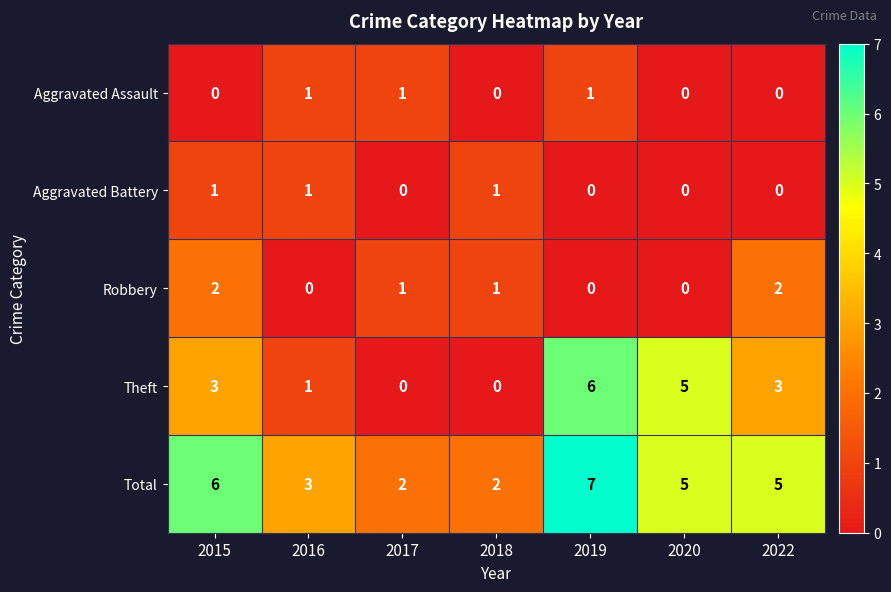

Is the value of Total at 2019 greater than the value of Theft at 2018?

Yes